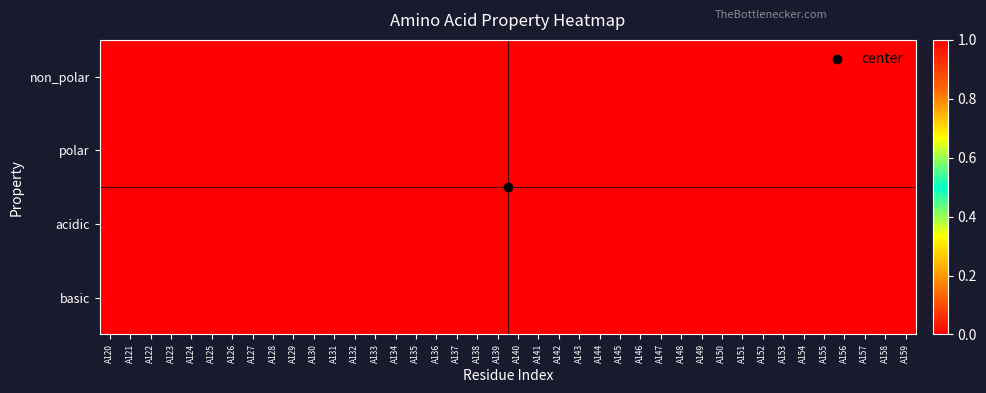

What is the spread (max minus min) of values at A134?

1